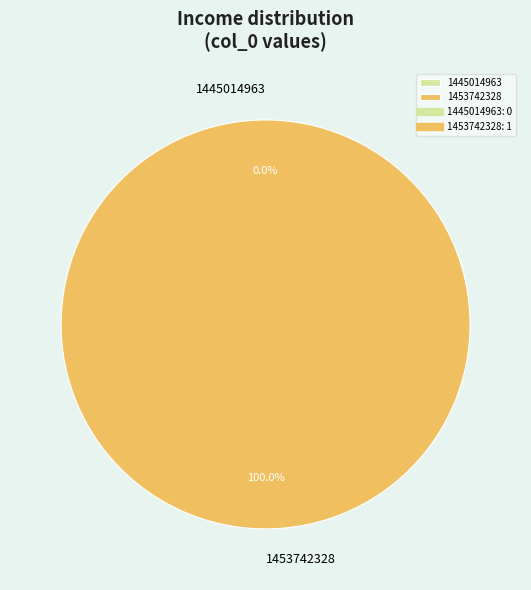

Count the number of slices in the pie.

2